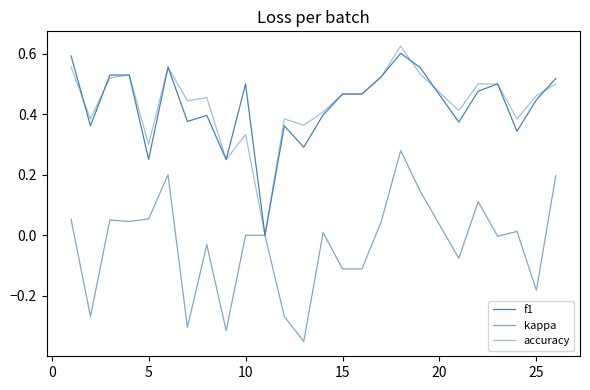

How many lines are shown in the chart?

3